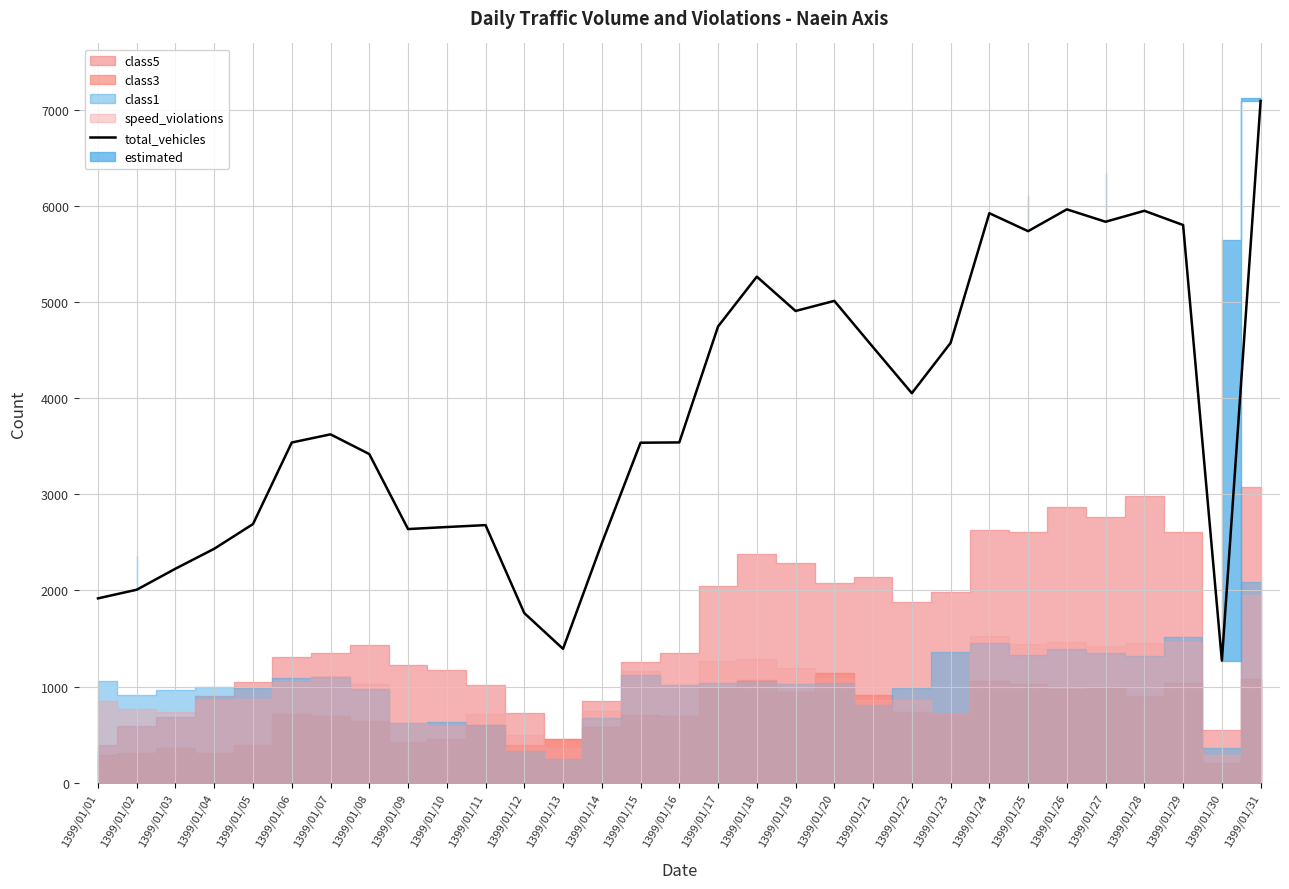

Which category has the highest value in the total_vehicles series?

1399/01/31